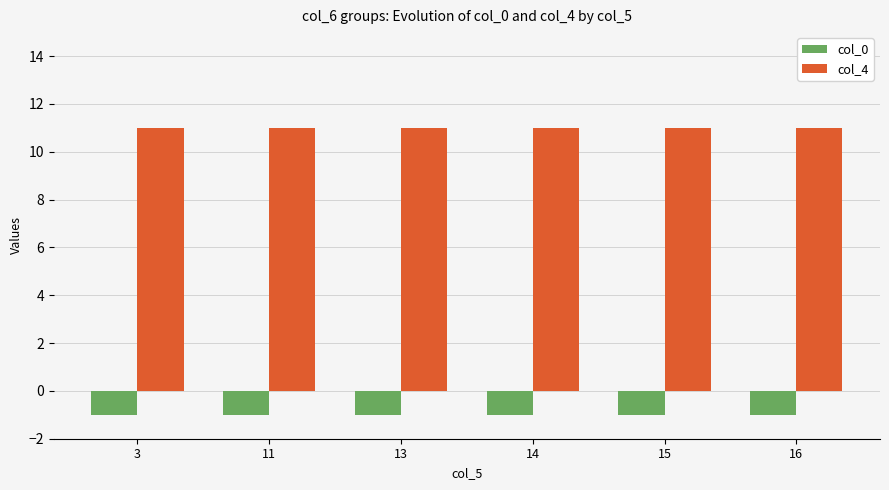

How many groups of bars are there?

6